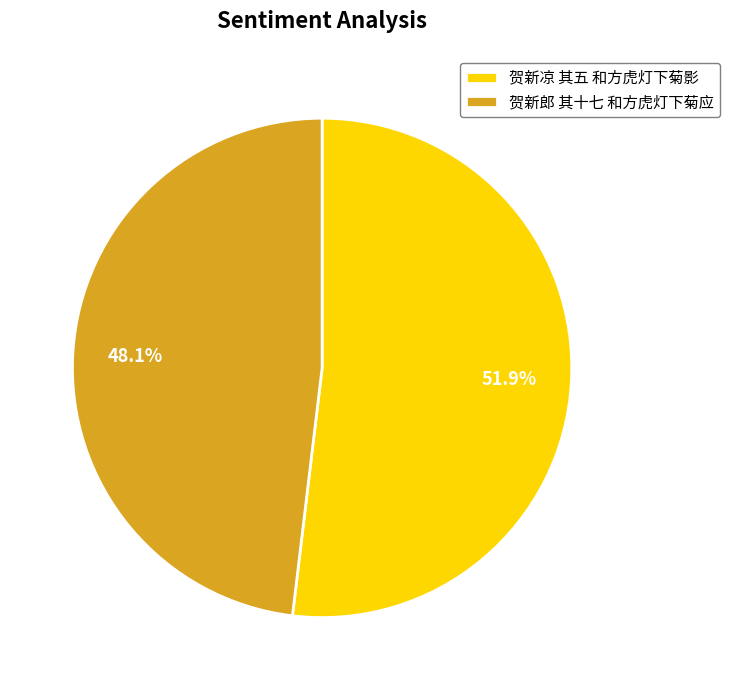

What is the smallest slice in the pie chart?

贺新郎 其十七 和方虎灯下菊应